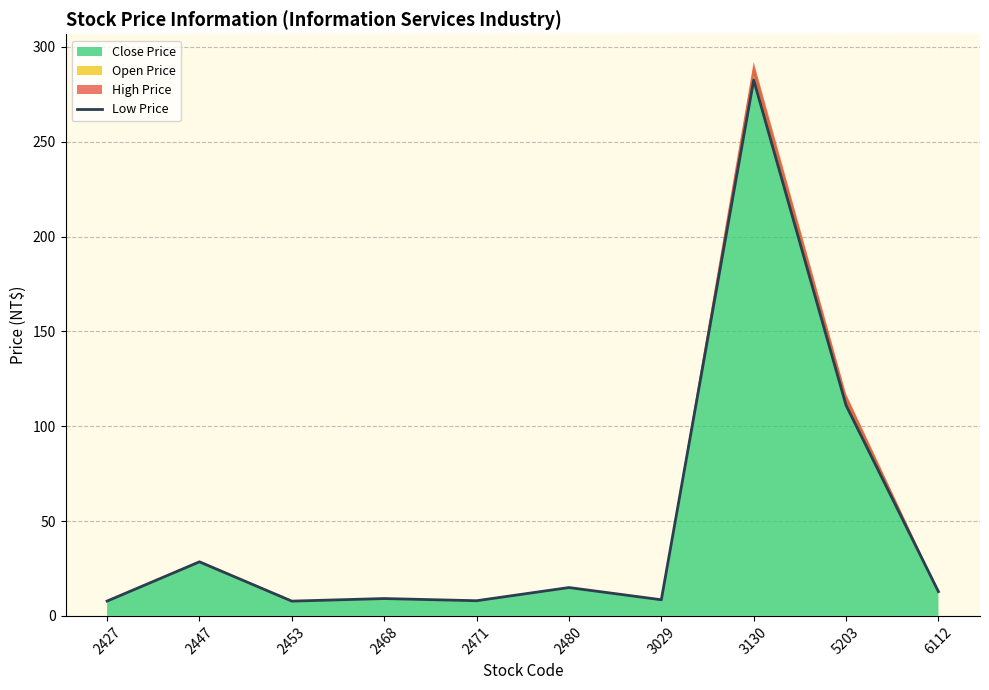

Approximately how many times larger is the value at 2471 compared to 5203?

0.1